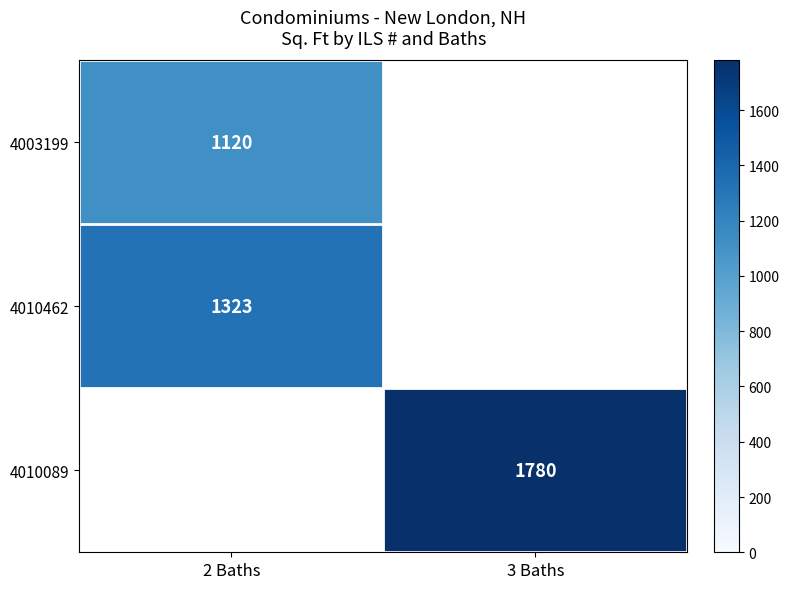

Is the value of 4010089 at 3 Baths greater than the value of 4010462 at 2 Baths?

Yes